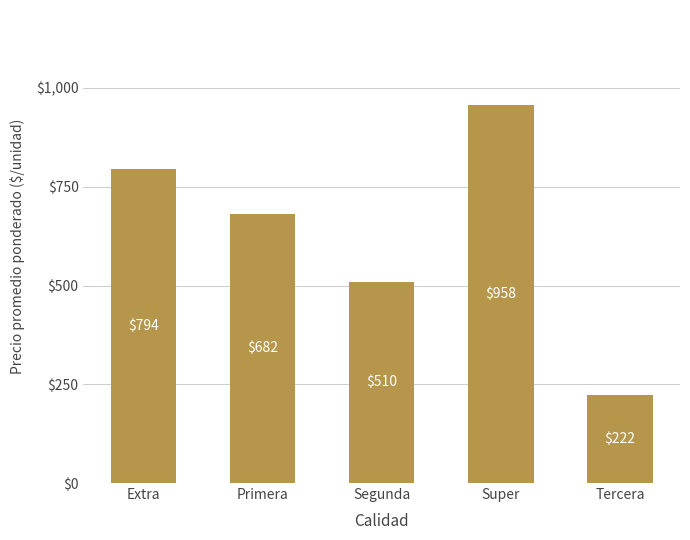

List the labels in order of value, smallest first.

Tercera, Segunda, Primera, Extra, Super